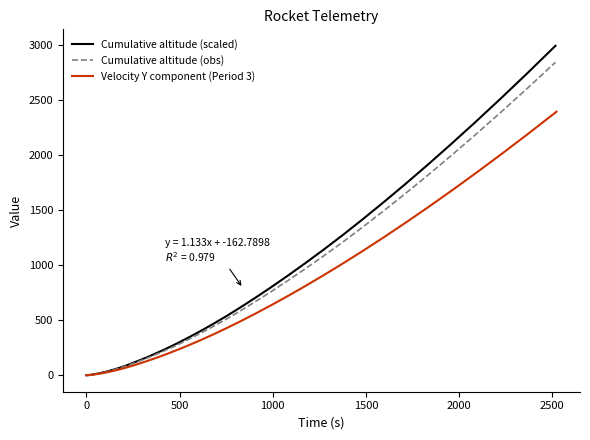

What is the maximum value for Cumulative altitude (obs)?

2839.4